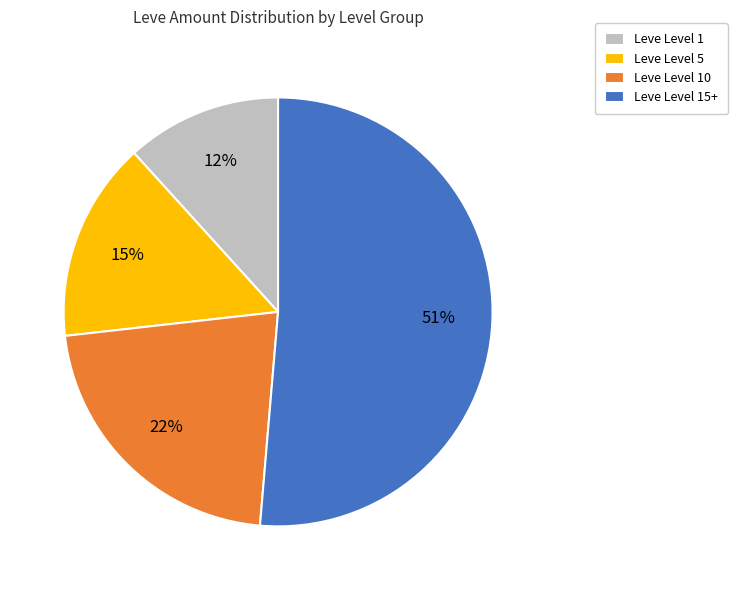

To the nearest percent, what portion does Leve Level 5 represent?

15%